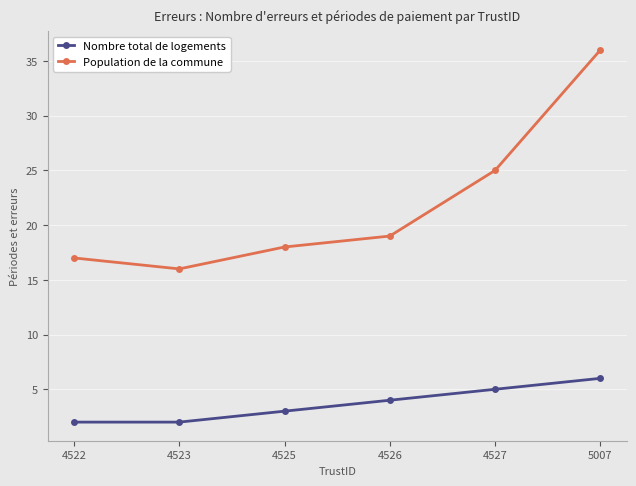

Which series has the largest total across all categories?

Population de la commune